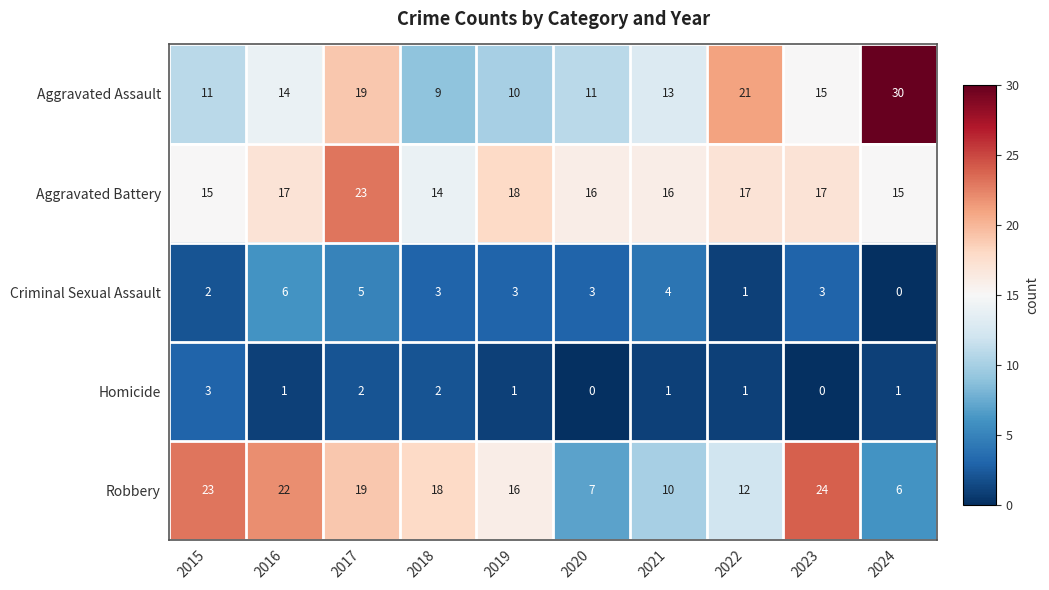

At how many categories does at least one series exceed 29?

1